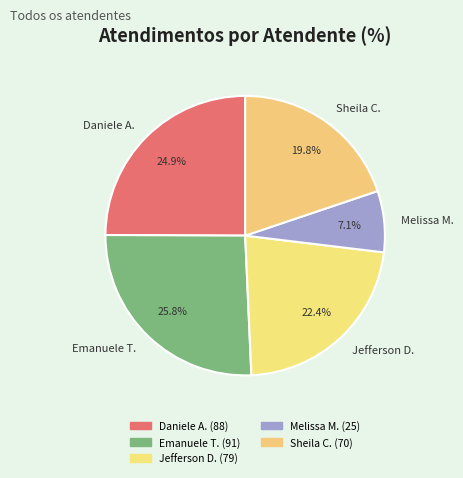

Which slice is the smallest?

Melissa M.